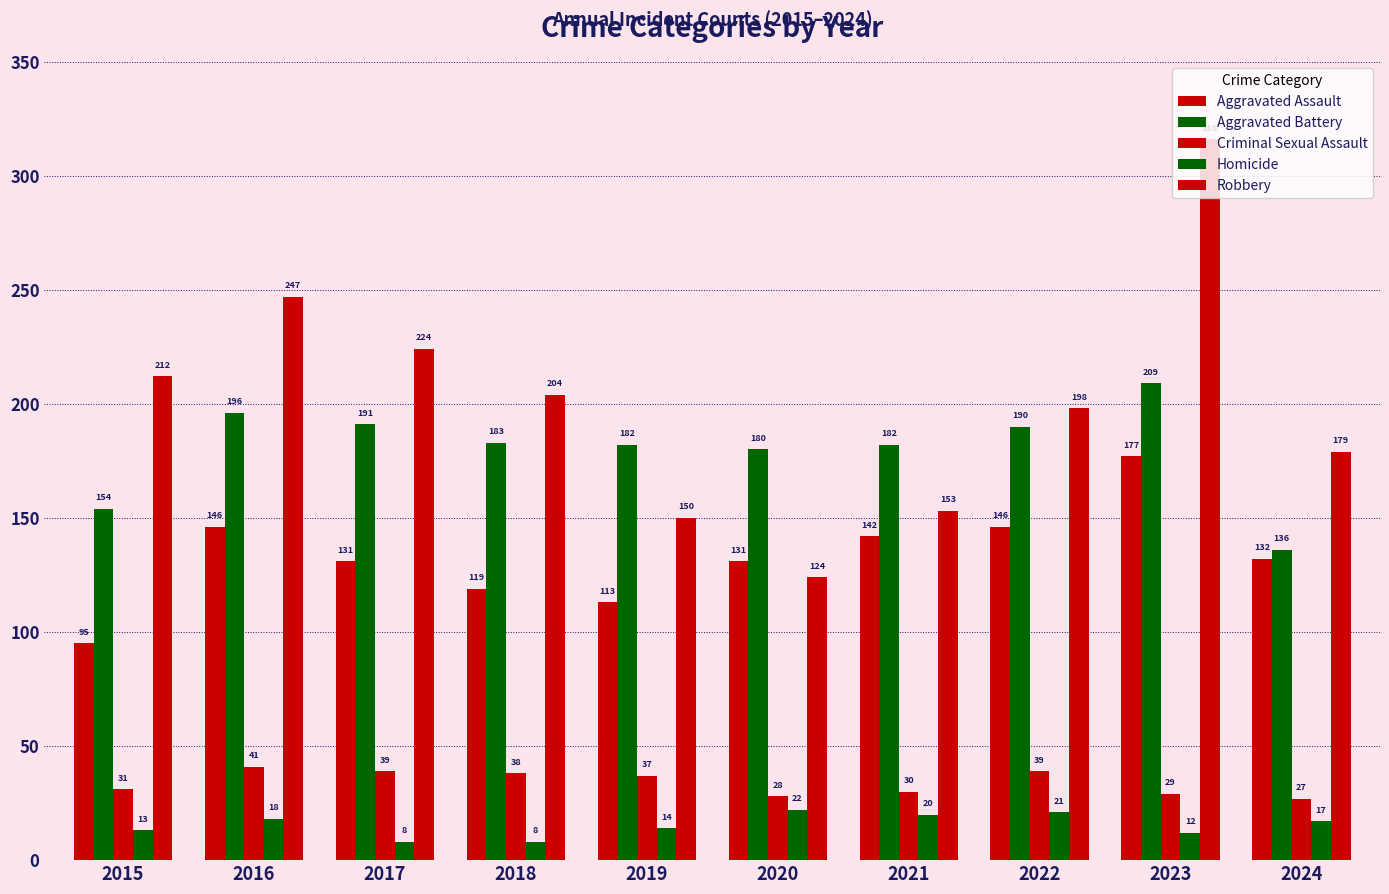

What is the difference between the maximum and second lowest values in the Aggravated Battery series?

55